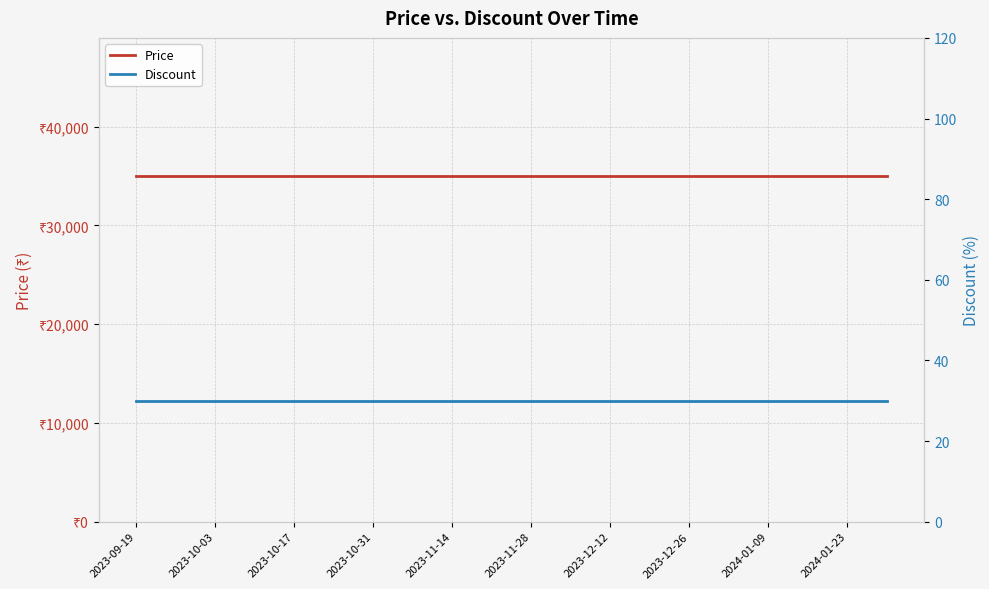

True or false: Discount and Price cross at least once.

False